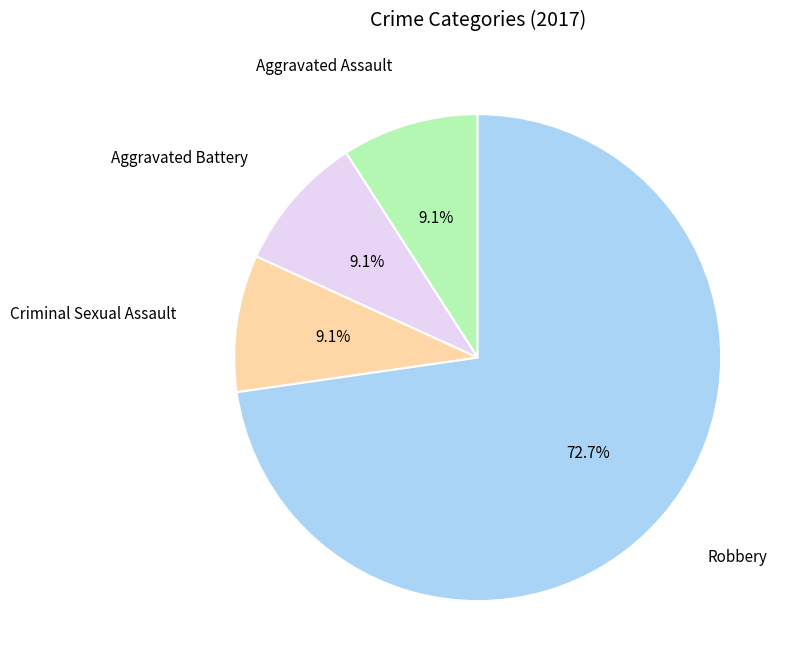

Is there a majority slice in this chart?

Yes